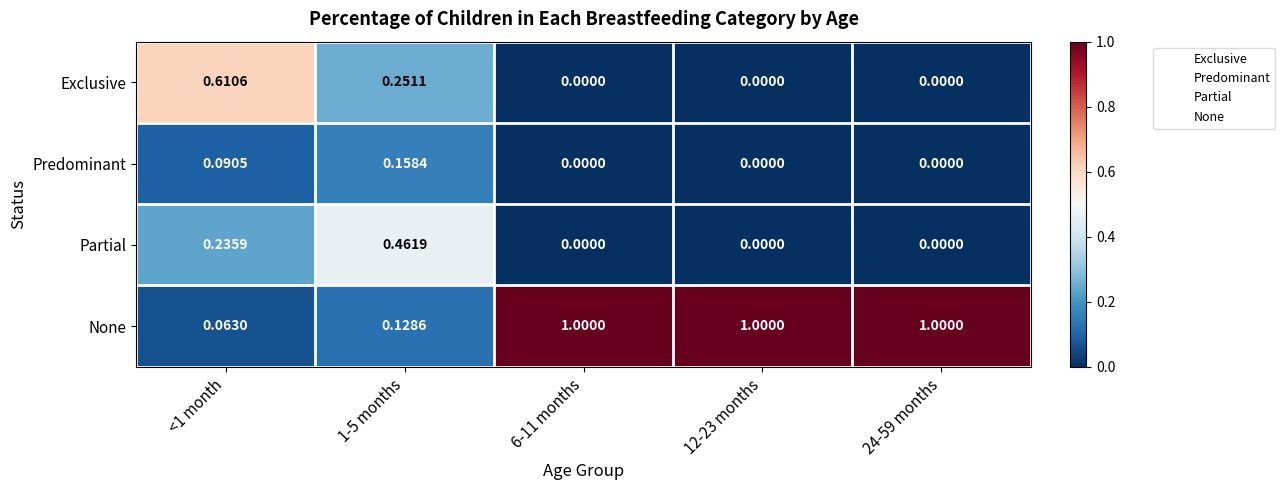

Rank the series by their maximum value, from highest to lowest.

None, Exclusive, Partial, Predominant